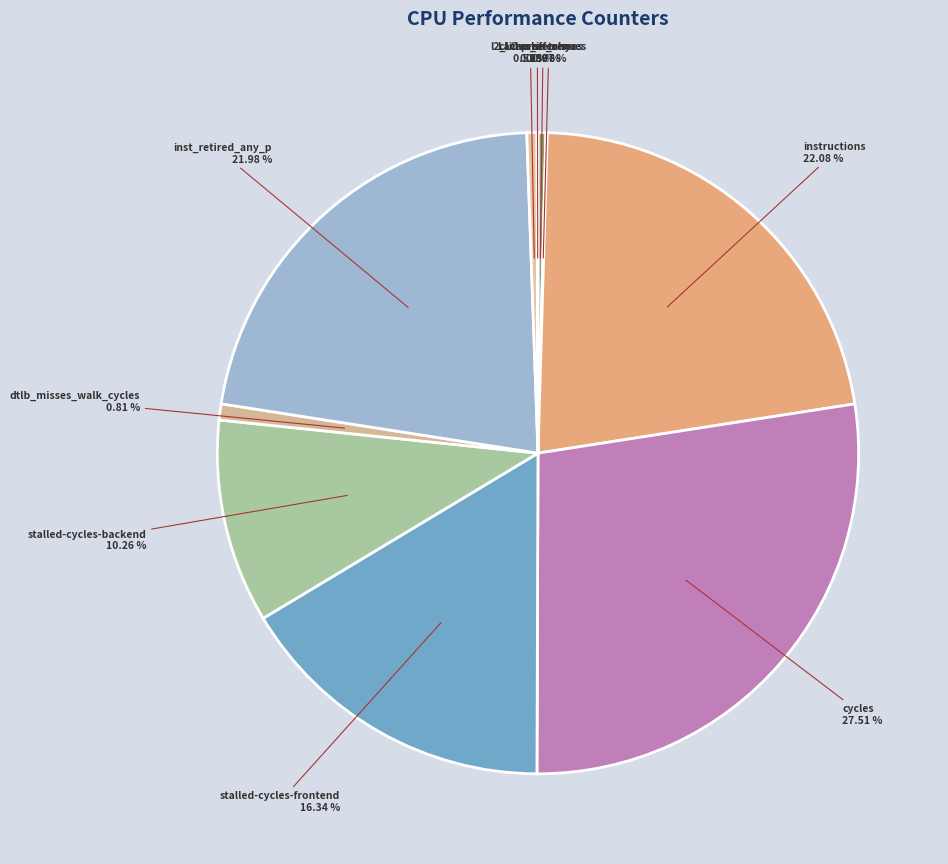

Between dtlb_misses_walk_cycles and inst_retired_any_p, which is larger?

inst_retired_any_p